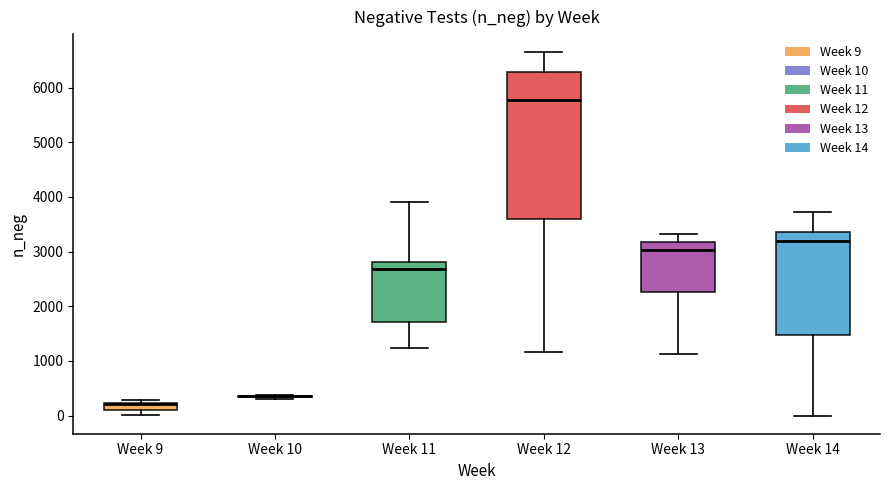

Where does the lower whisker of the box for Week 11 end on the y-axis? The values are not printed on the chart, so give them approximately, as read against the axis.

1200